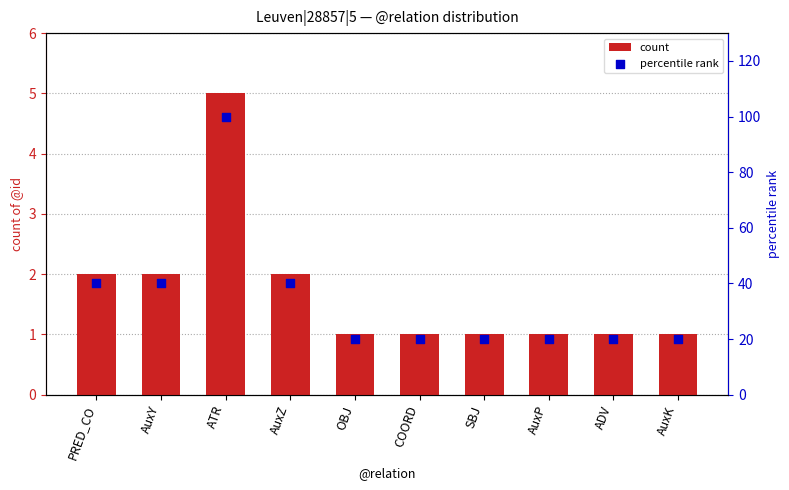

Which series contains the lowest Y value?

count